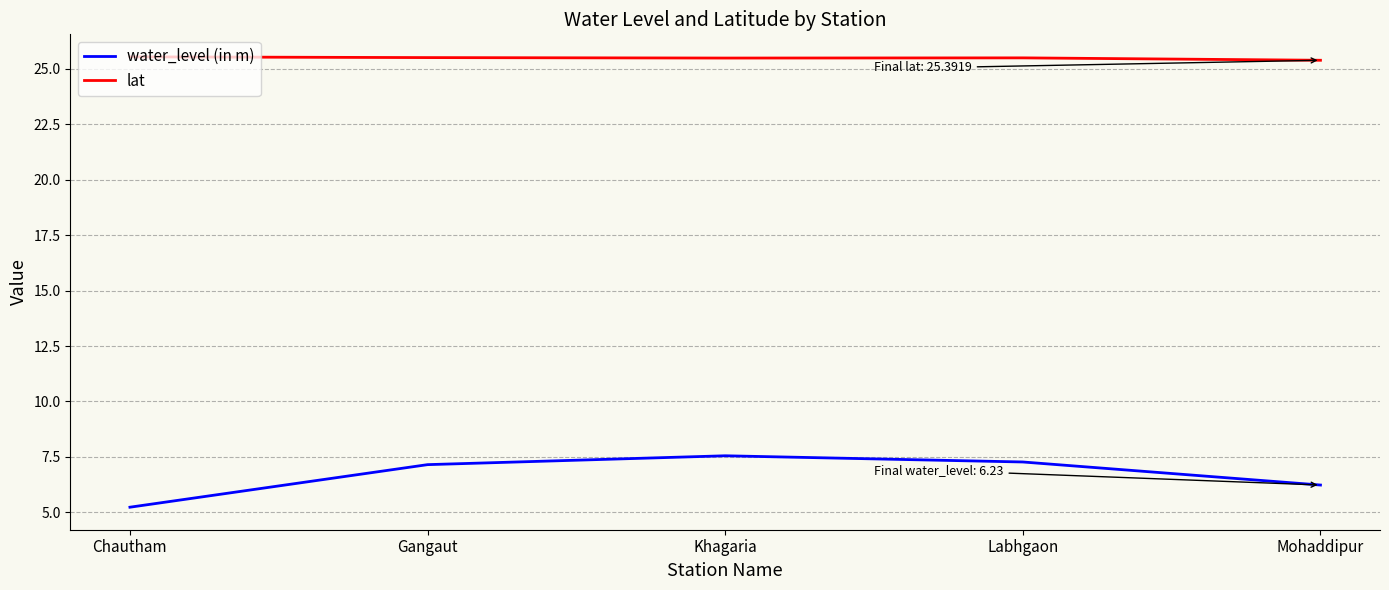

How many lines are shown in the chart?

2